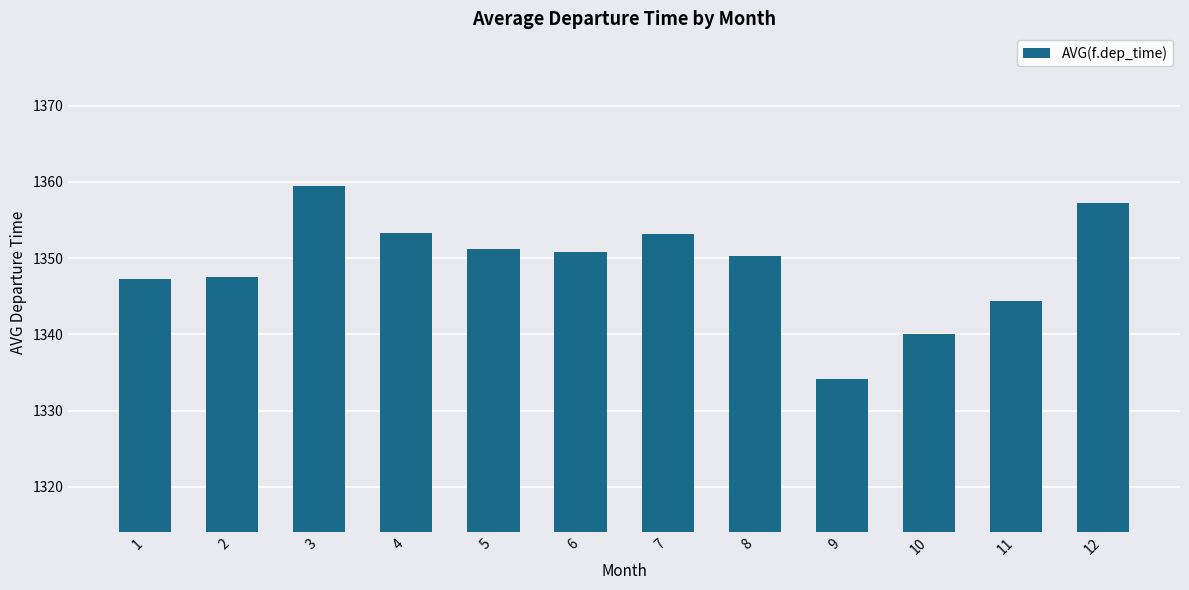

What is the difference between the values at 11 and 2?

3.1